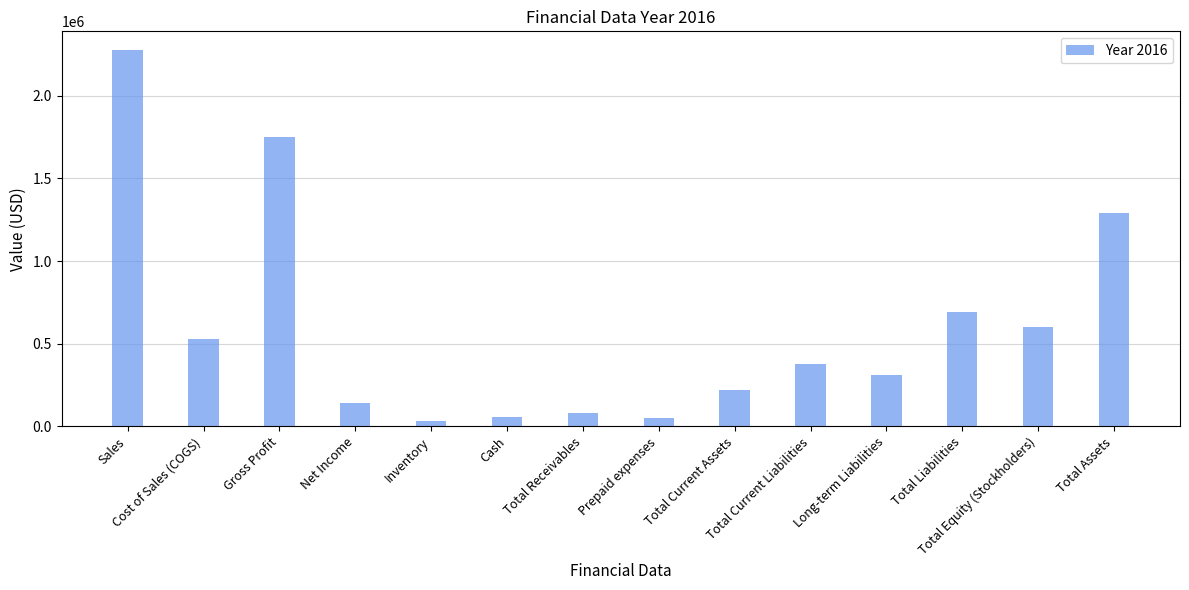

What is the difference between the maximum and second lowest values?

2223281